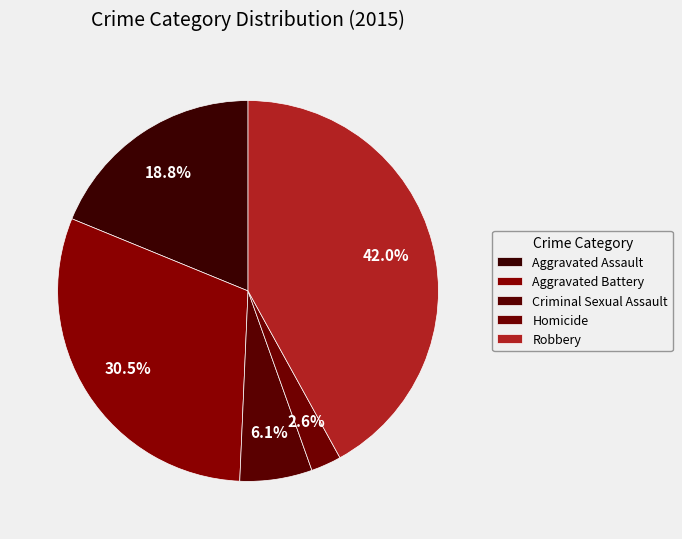

To the nearest percent, what percentage of the pie is Robbery?

42%